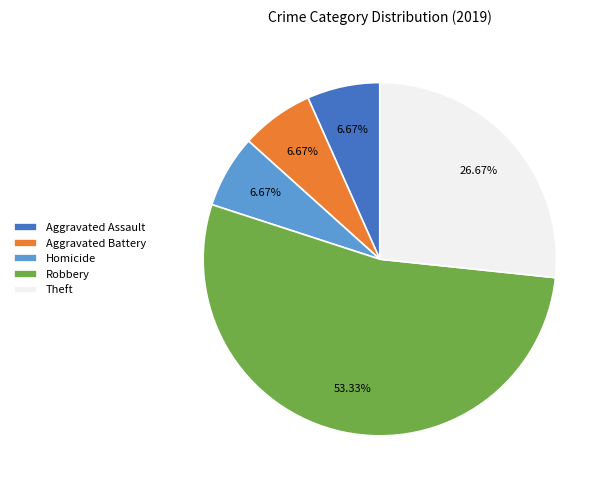

The Aggravated Assault slice represents 1% of the pie. True or false?

False